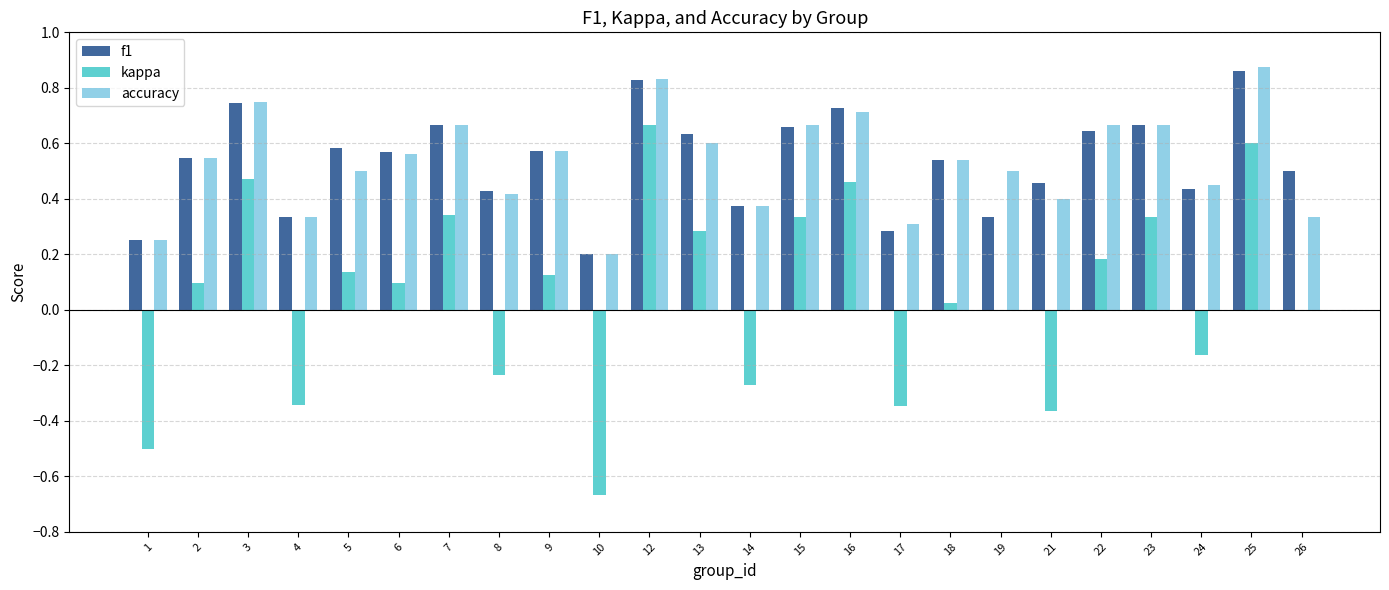

What is the sum of all accuracy values?

12.7